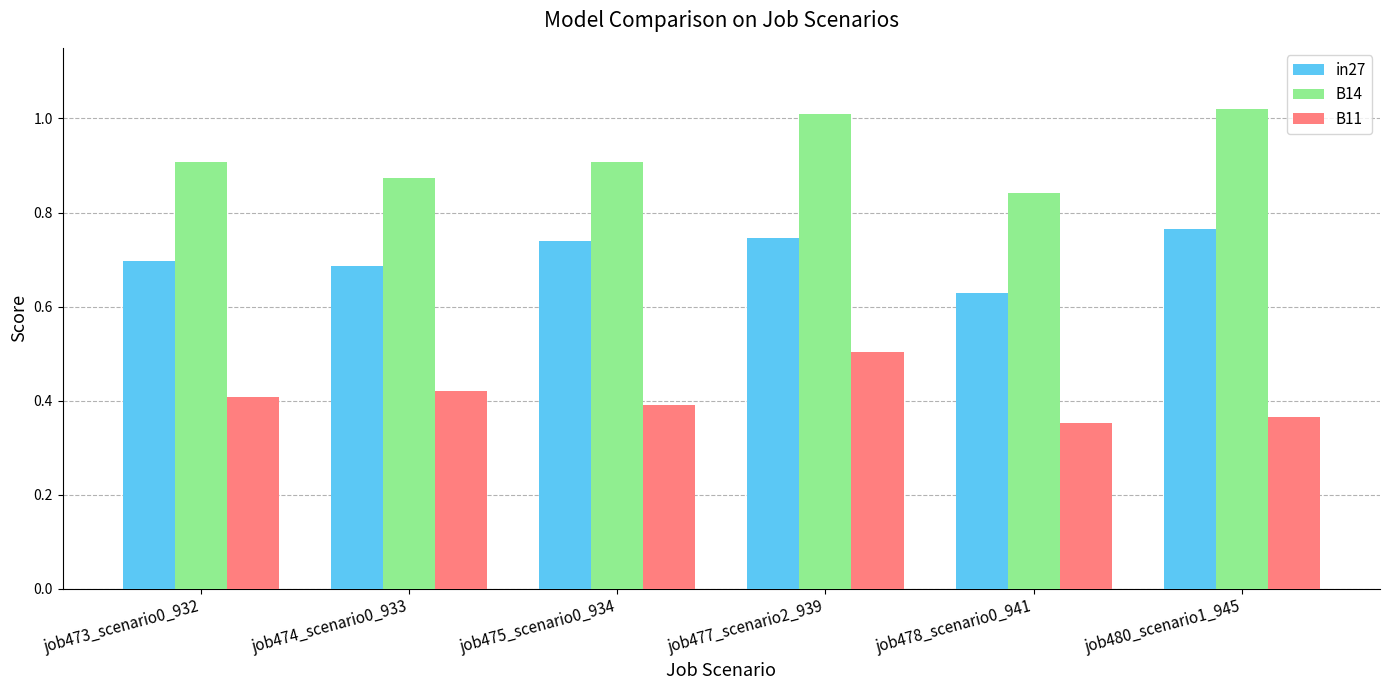

What is the sum of the B14 values at job475_scenario0_934 and job474_scenario0_933?

1.8